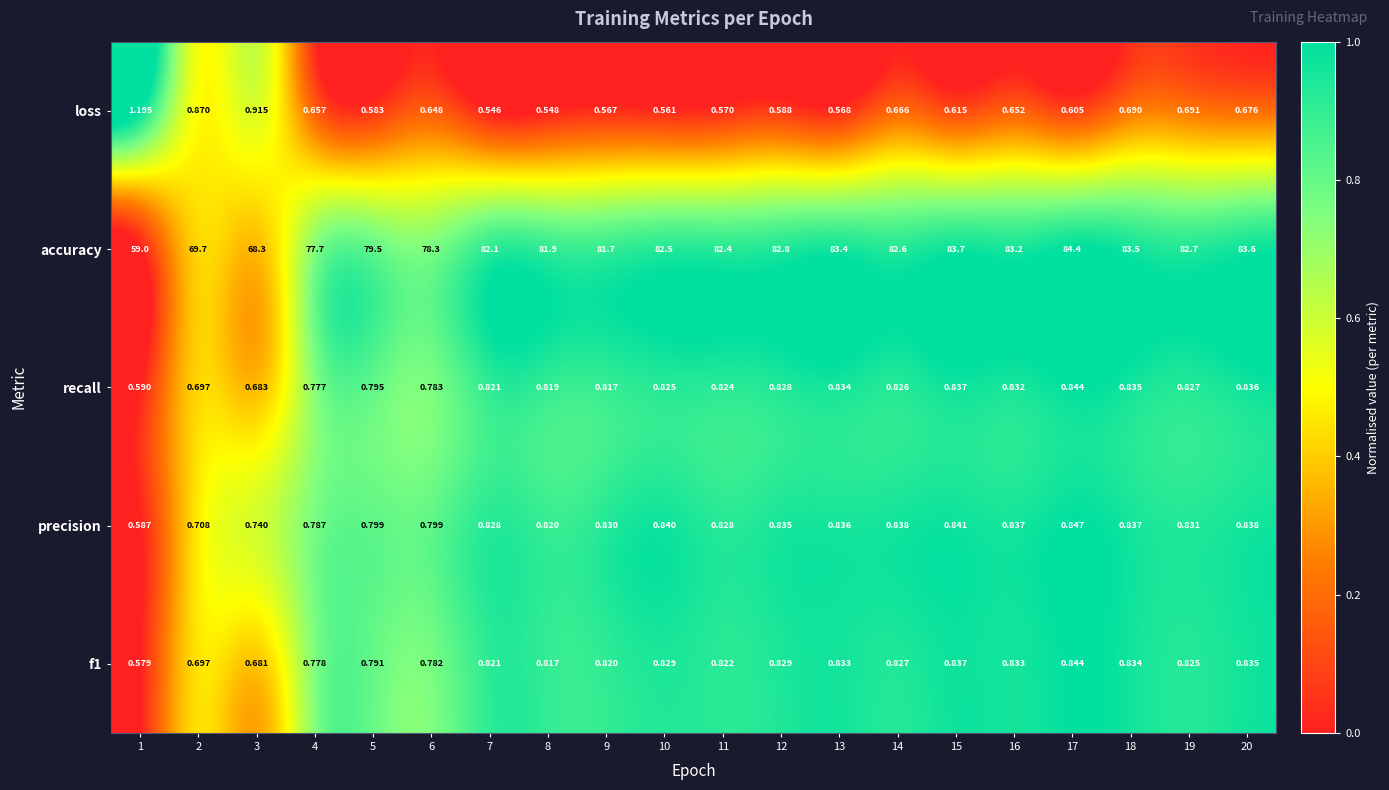

Between 10 and 17, which series saw the biggest shift?

accuracy